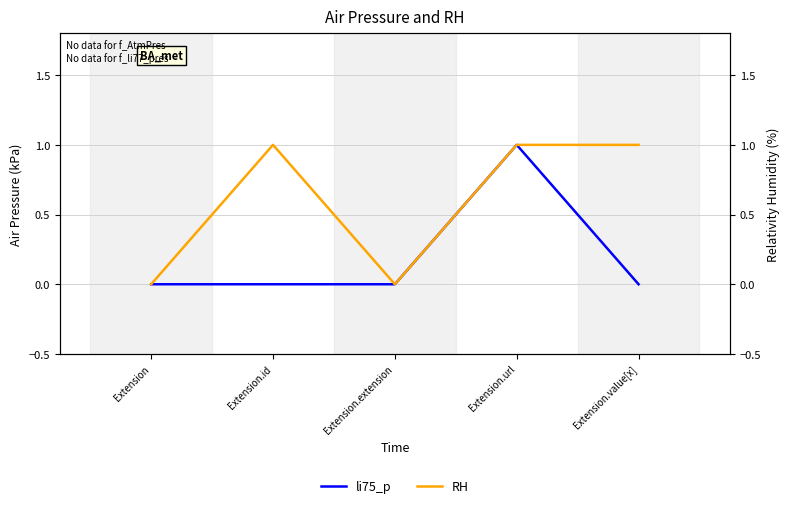

How many interior local peaks does the li75_p series have?

1